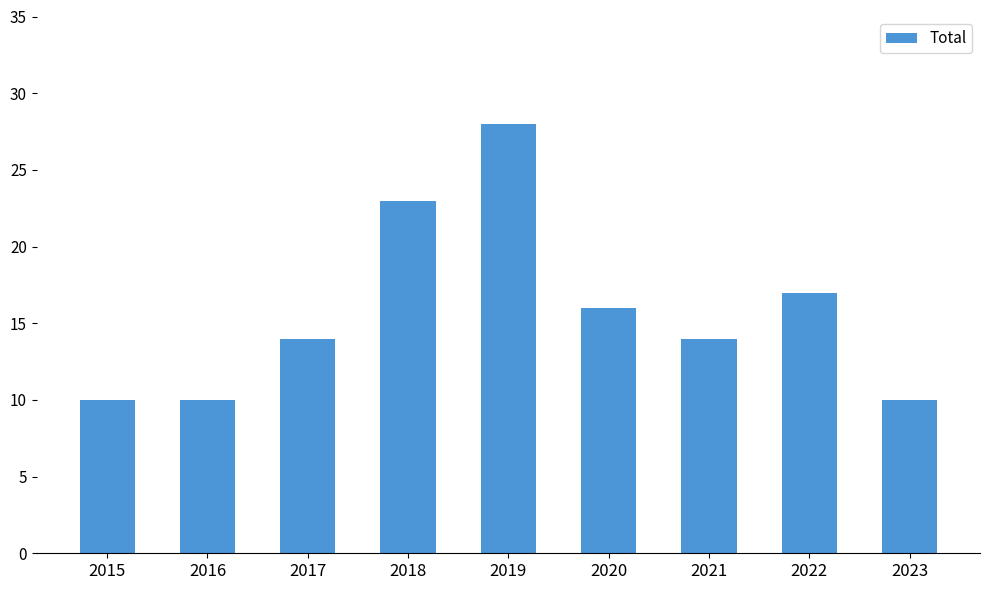

What is the ratio of the value at 2022 to the value at 2021?

1.2